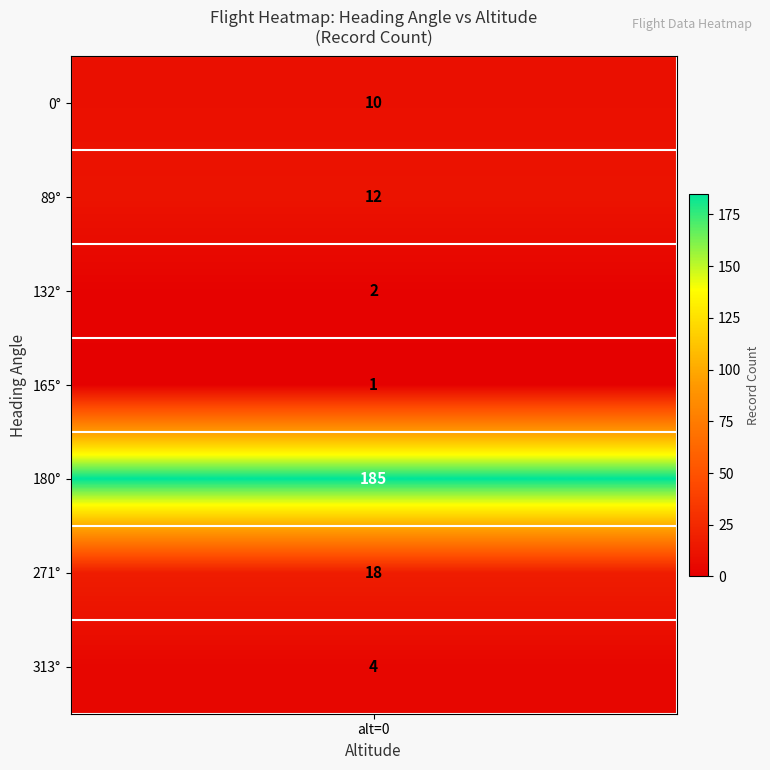

Which series changed the most between 4 and 7?

180